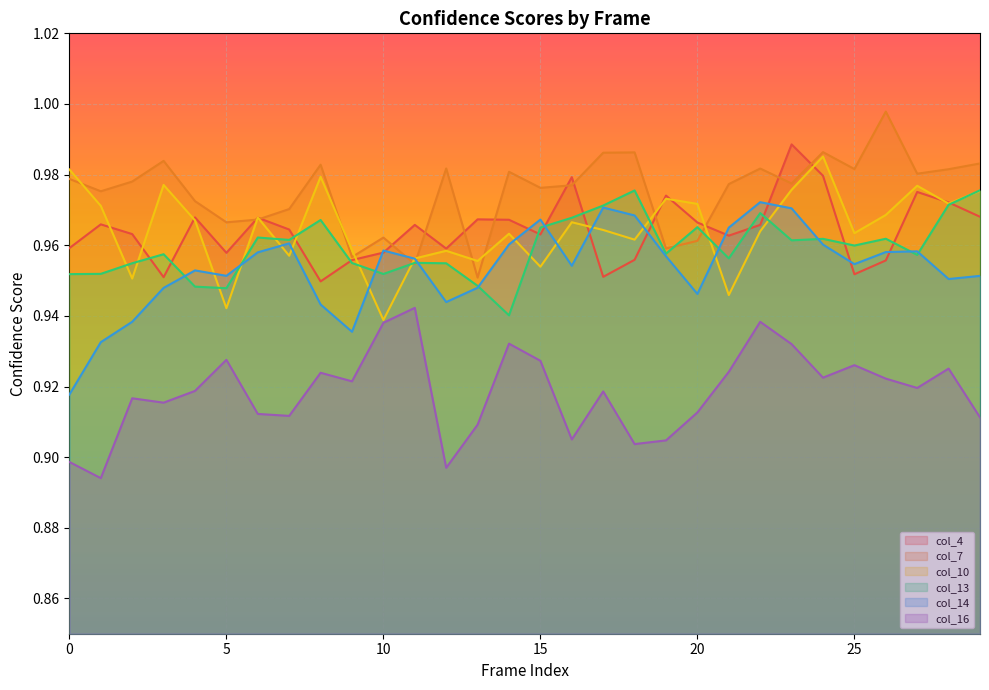

At which category is the sum across all series the highest?

23